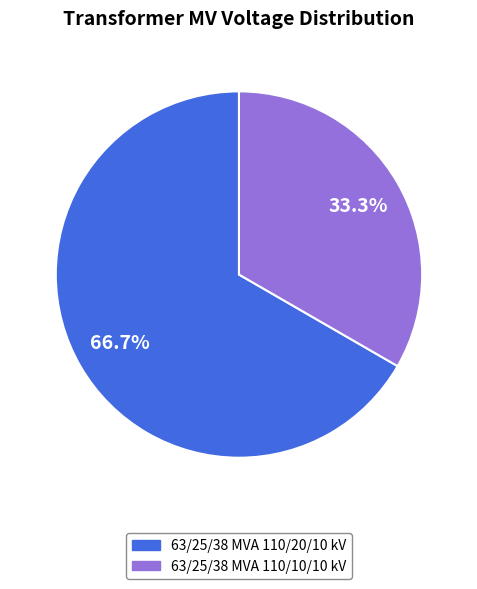

Which slice is the smallest?

63/25/38 MVA 110/10/10 kV